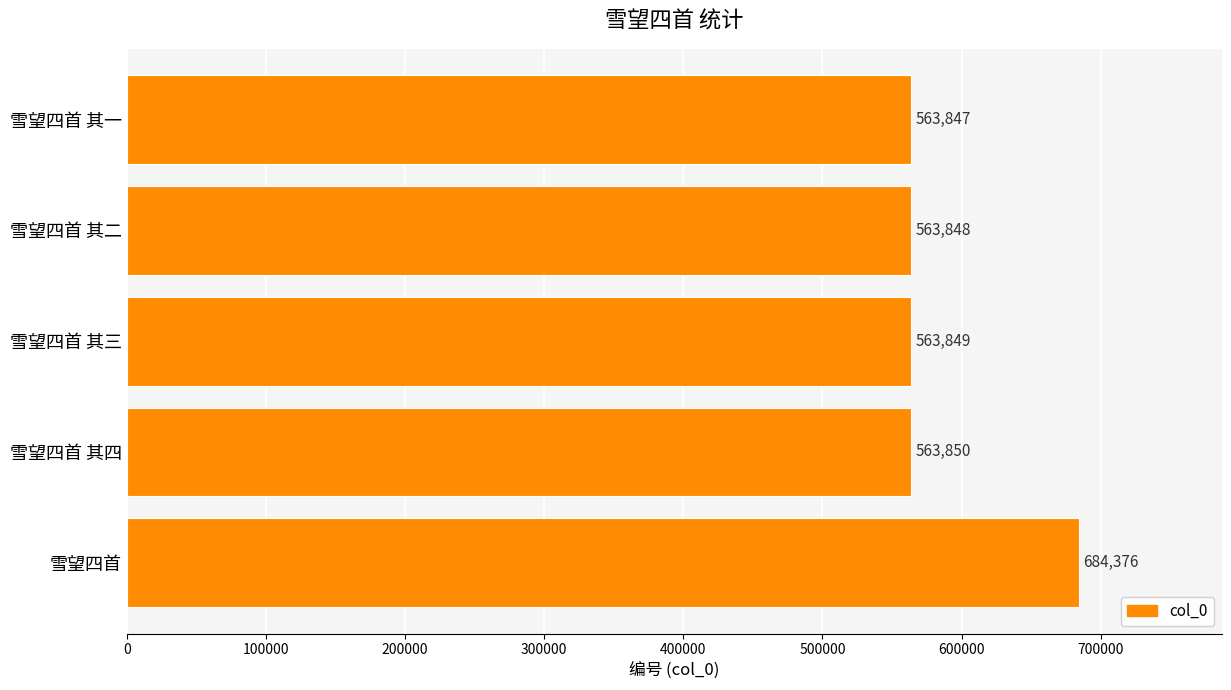

What is the smallest value displayed?

563847